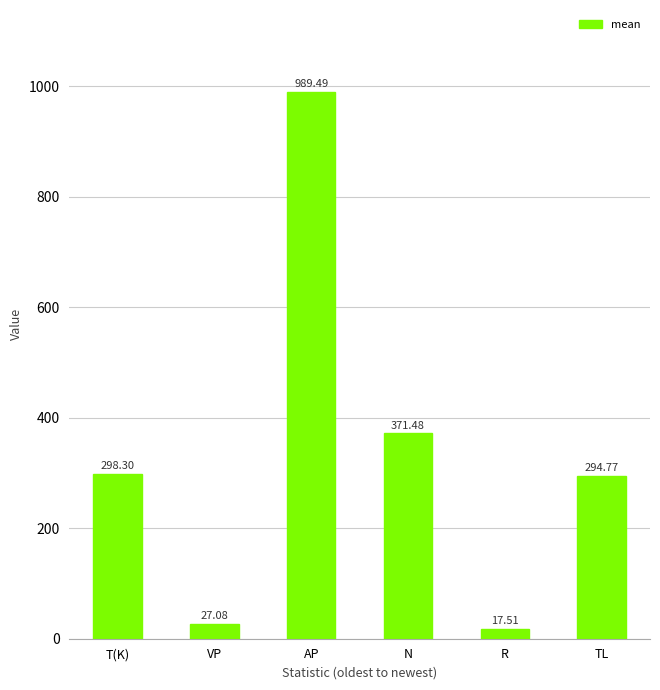

What is the change in value from AP to N?

-618.0